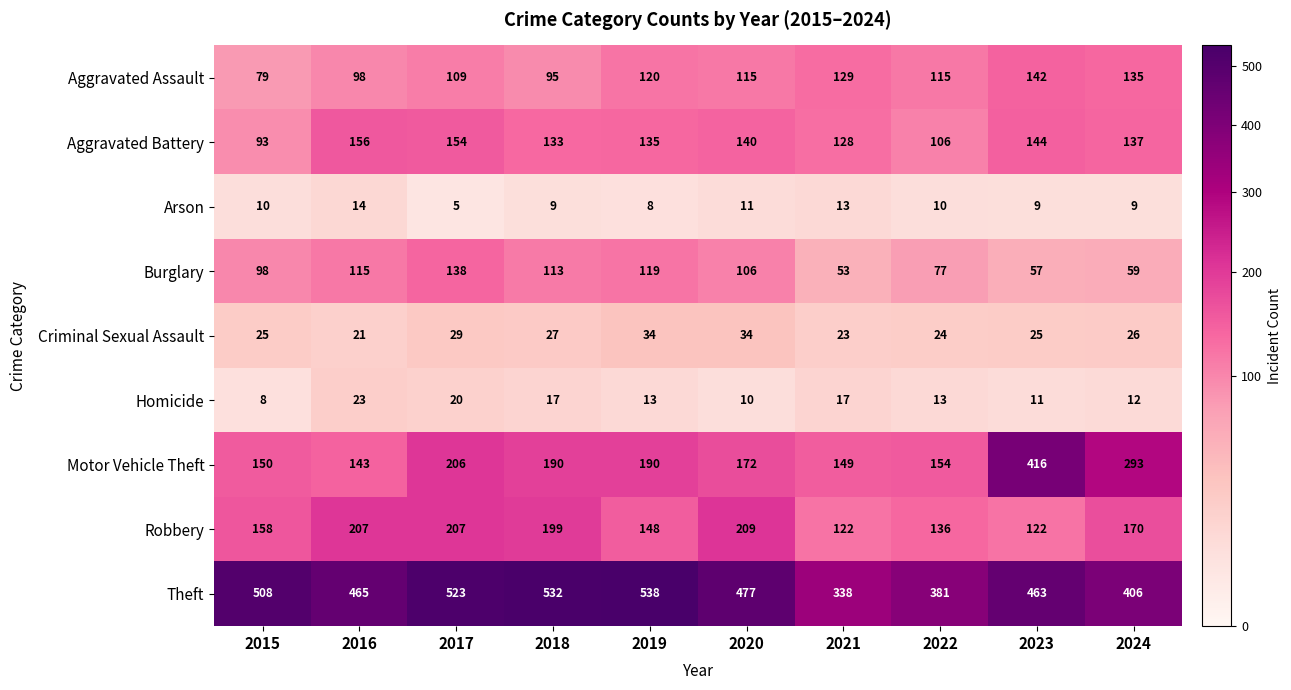

At 2022, list the series in order from smallest to largest.

Arson, Homicide, Criminal Sexual Assault, Burglary, Aggravated Battery, Aggravated Assault, Robbery, Motor Vehicle Theft, Theft